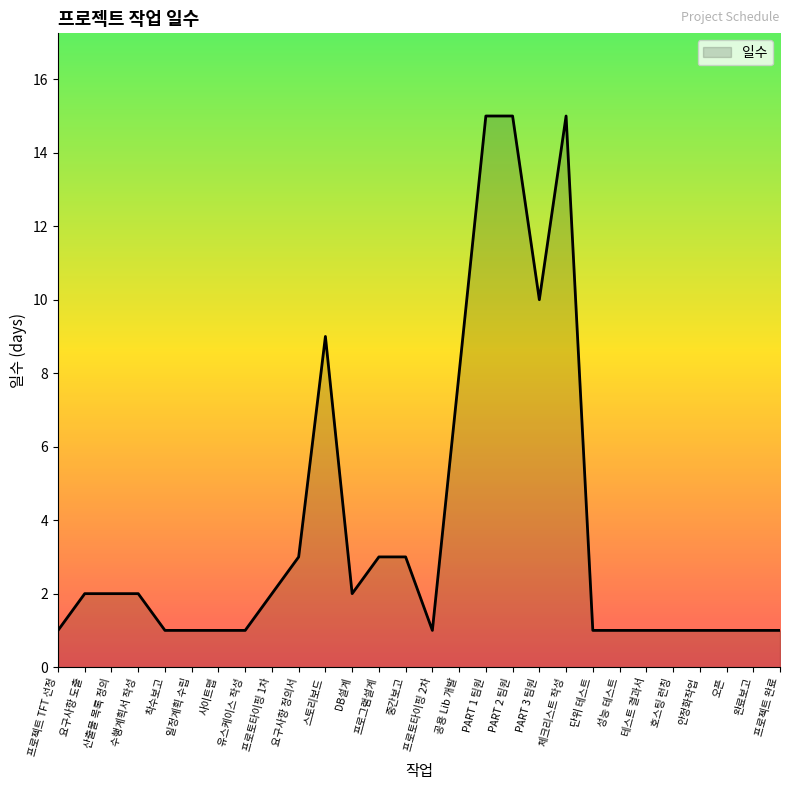

What is the difference between the values at PART 3 팀원 and 프로그램설계?

7